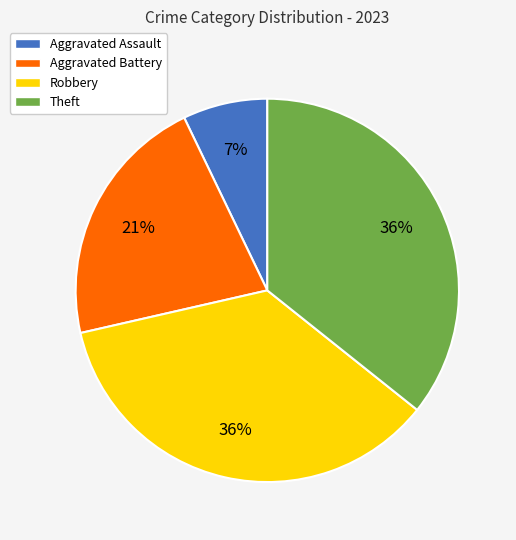

Does Robbery account for over 50% of the chart?

No